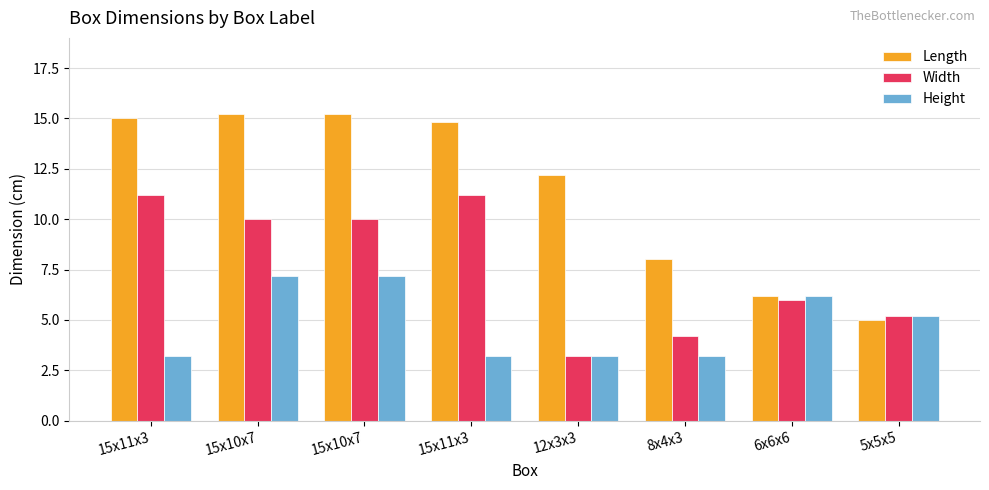

What is the difference between the highest and lowest values at 5x5x5?

0.2